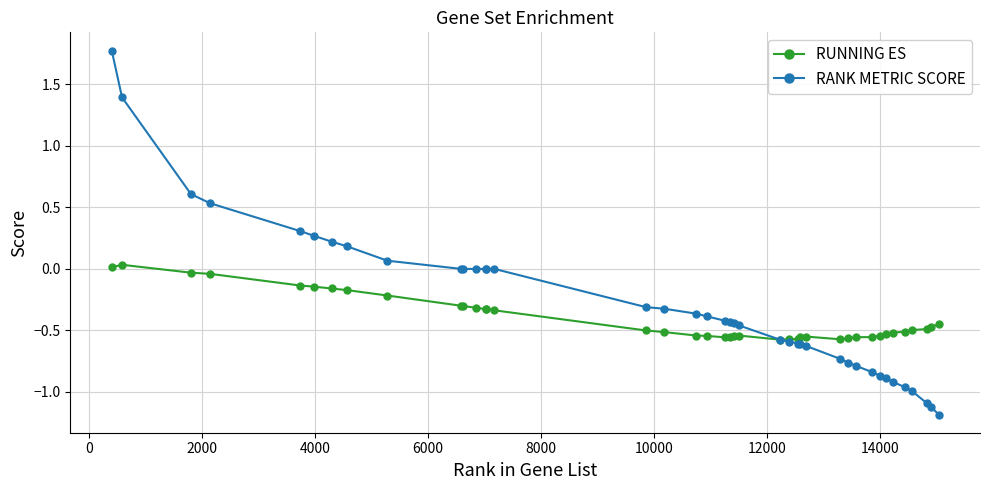

How many times do RANK METRIC SCORE and RUNNING ES cross each other?

1